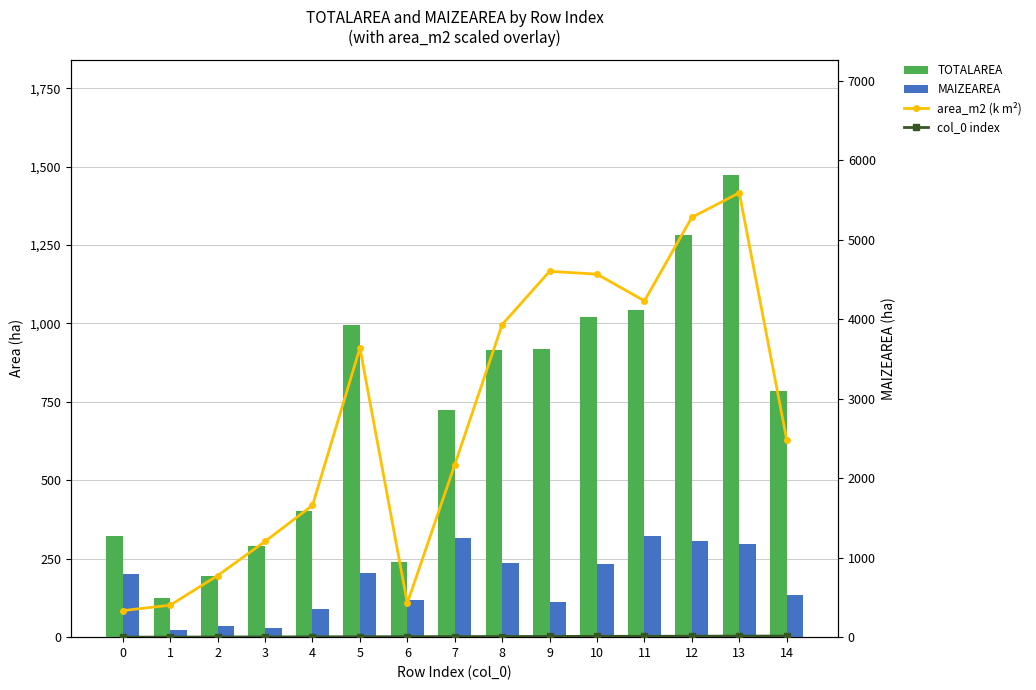

Which series has the largest total across all categories?

area_m2 (k m²)